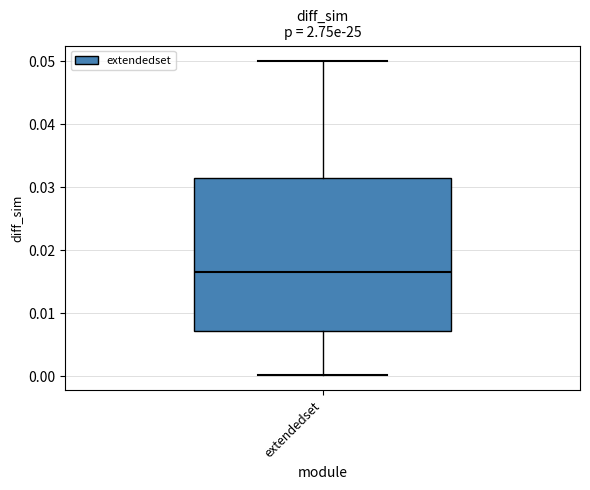

Read this box plot against the y-axis: the position of the median line, the range covered by the box, and the ends of both whiskers. The values are not printed on the chart, so give them approximately, as read against the axis.

median 0.017, box 0.007 to 0.032, whiskers 0.000 to 0.050